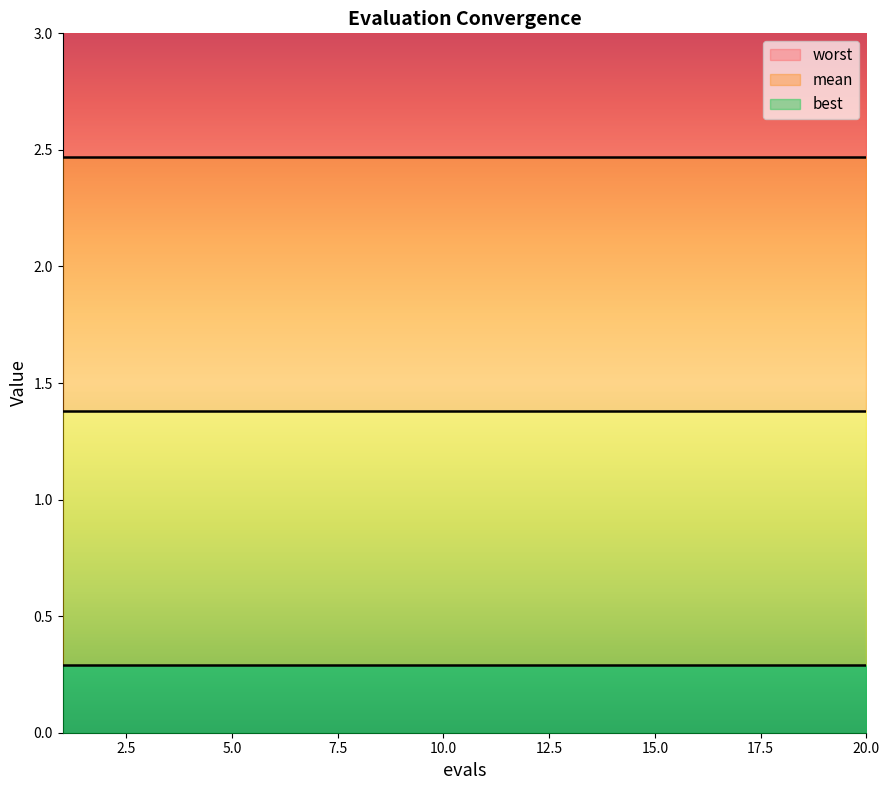

At which category does the chart reach its minimum across all series?

1